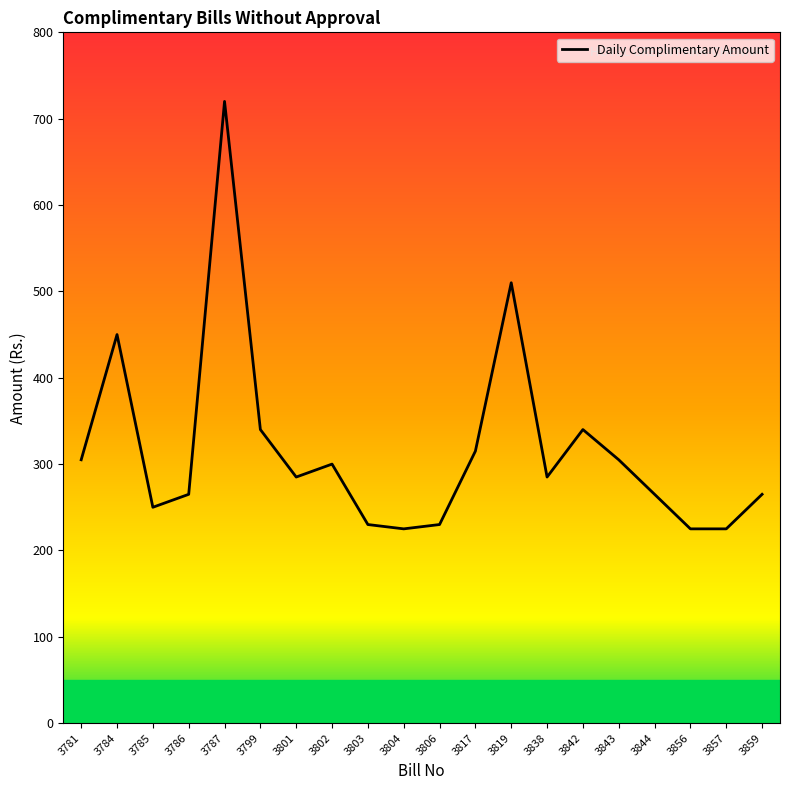

What is the maximum value shown in the chart?

720